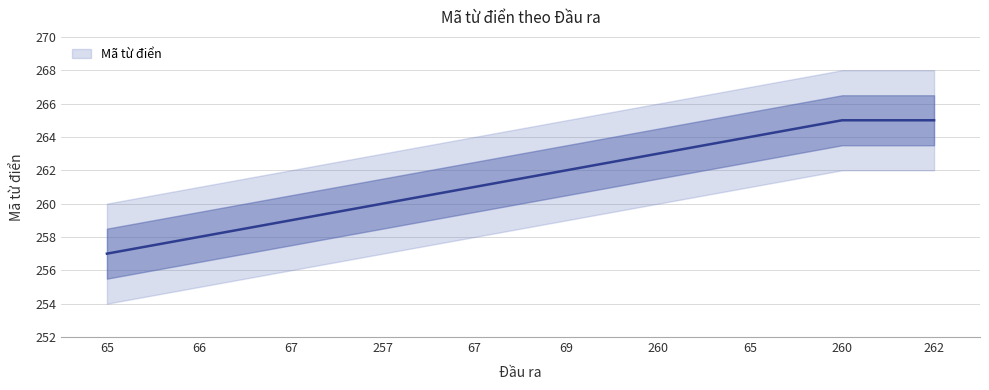

What is the change in value from 69 to 260?

+1